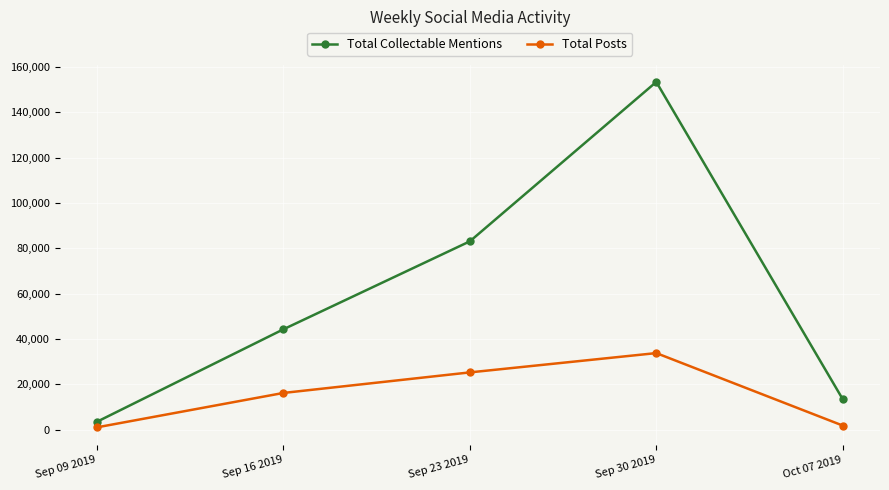

What is the difference between the second highest and second lowest values in the Total Collectable Mentions series?

69641